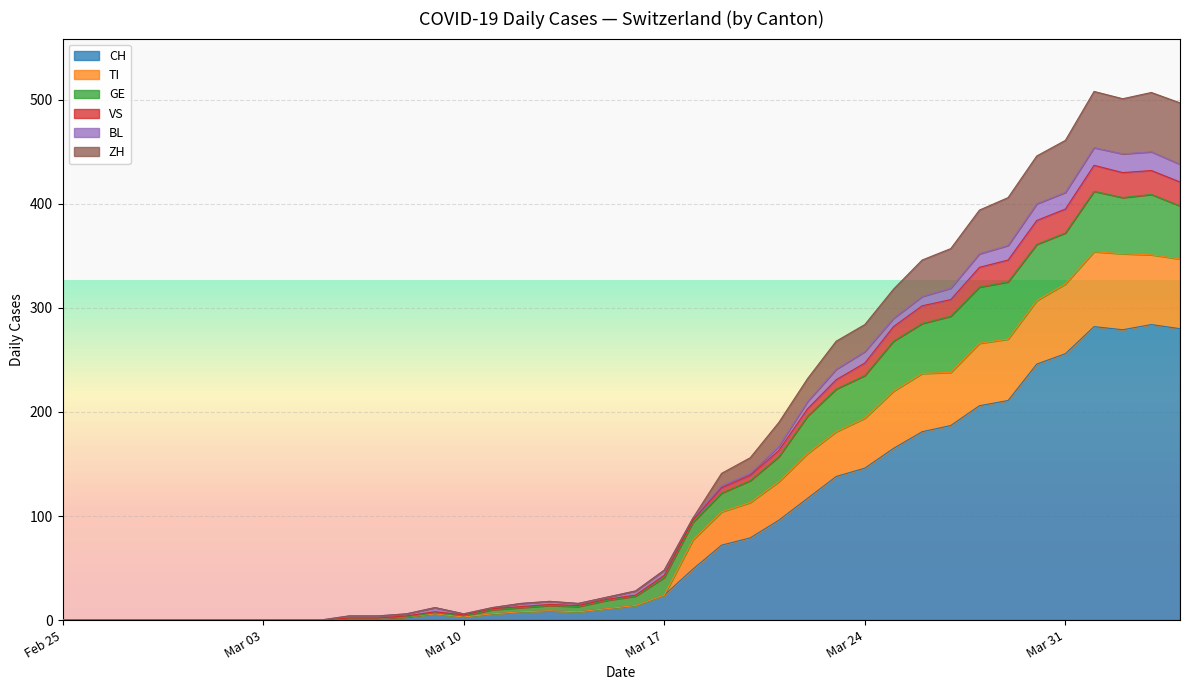

How many times do VS and TI cross each other?

1